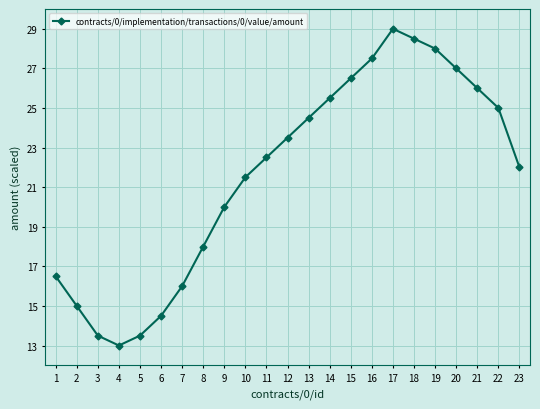

The value at 5 is 13.5. True or false?

True